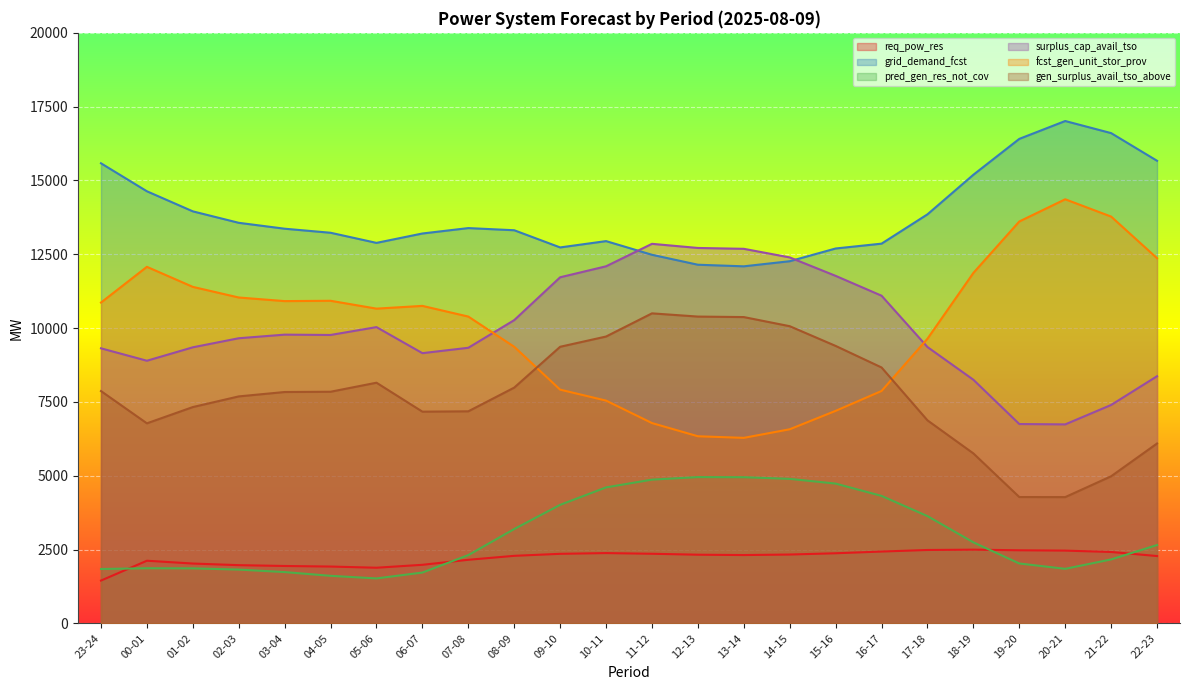

Where is pred_gen_res_not_cov nearest to the value 3237?

08-09